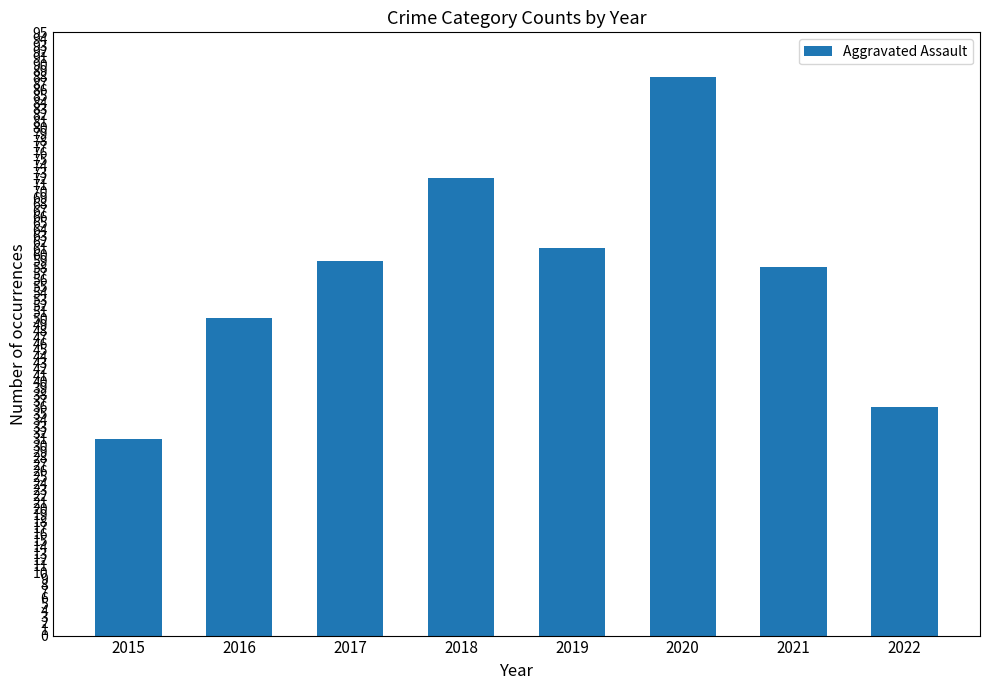

What is the value of the 3rd bar from the left?

59